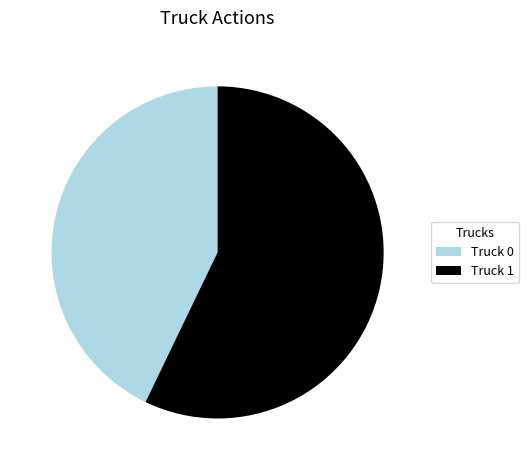

Do Truck 0 and Truck 1 together represent more than half of the pie?

Yes